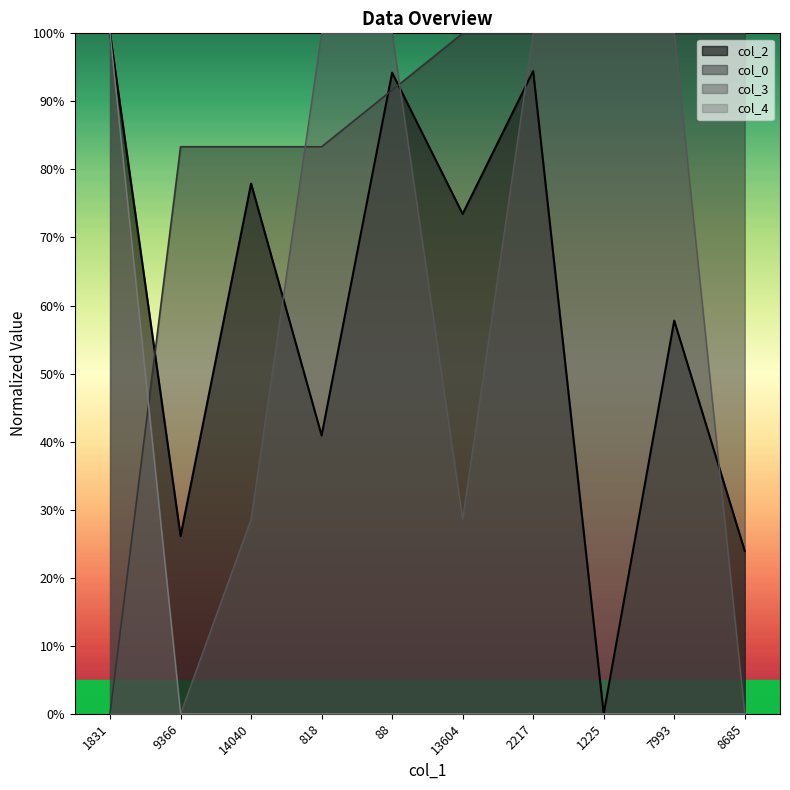

What is the label of the 4th point from the right?

2217